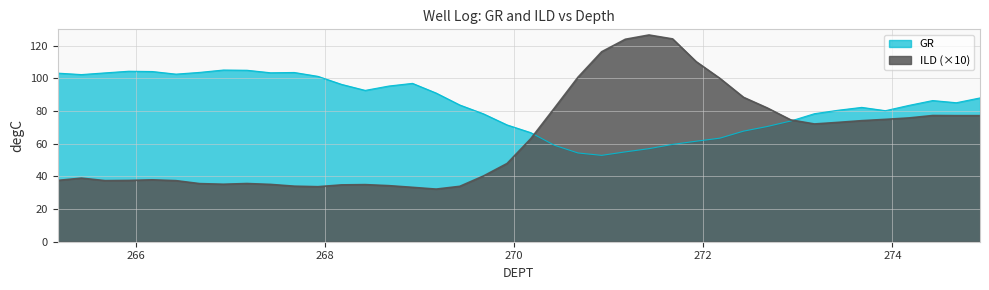

What are all the series names shown in the legend?

GR, ILD (×10)